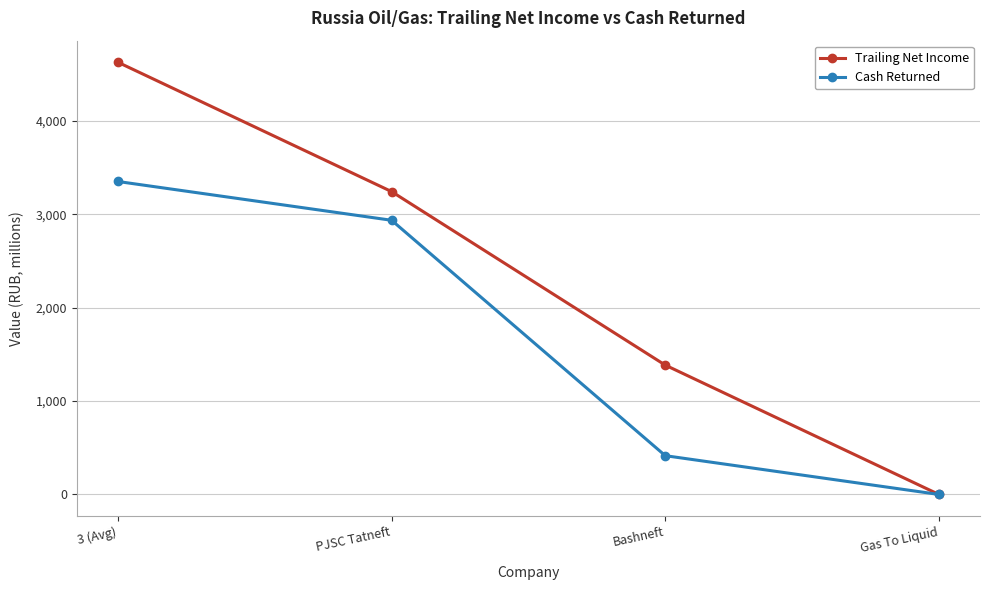

What is the label of the 2nd point from the right?

Bashneft